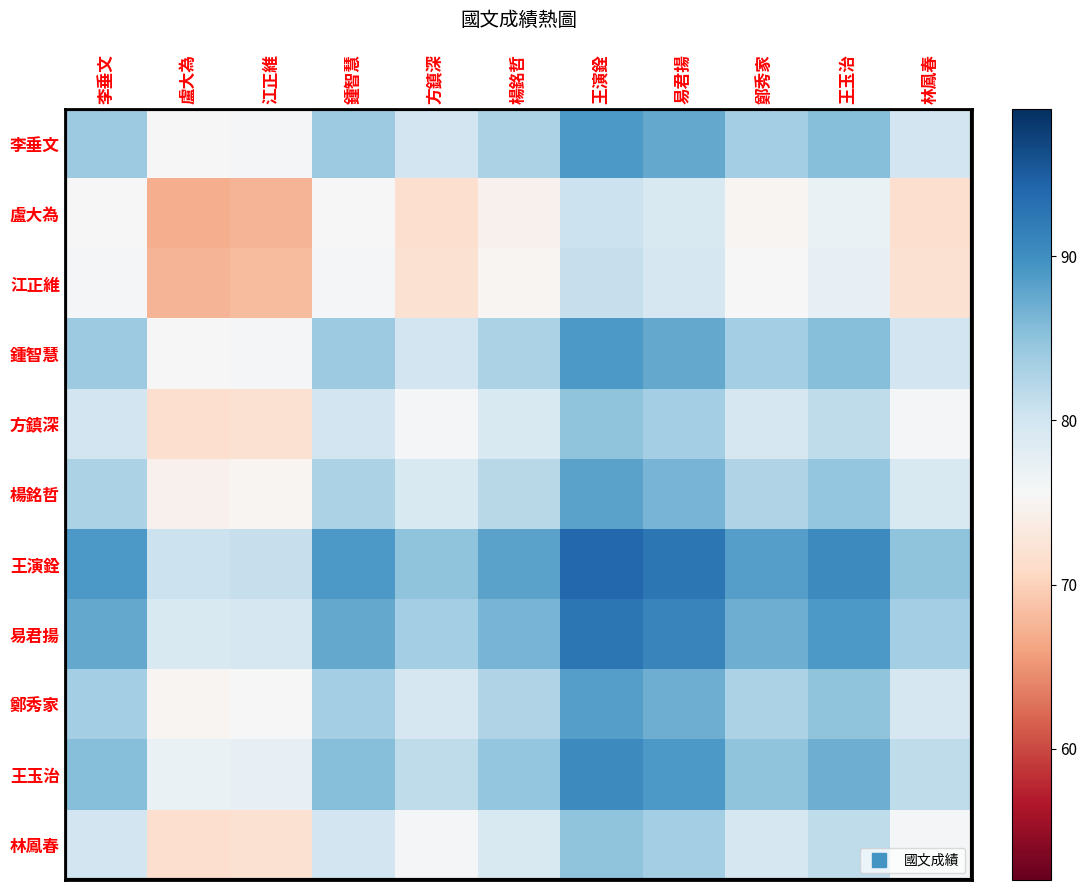

Reading left to right, transcribe all the data shown in this chart.

李垂文: 李垂文=84.0	盧大為=75.5	江正維=76.0	鍾智慧=84.0	方鎮深=80.0	楊銘哲=83.0	王演銓=89.0	易君揚=87.5	鄭秀家=83.5	王玉治=85.5	林鳳春=80.0
盧大為: 李垂文=75.5	盧大為=67.0	江正維=67.5	鍾智慧=75.5	方鎮深=71.5	楊銘哲=74.5	王演銓=80.5	易君揚=79.0	鄭秀家=75.0	王玉治=77.0	林鳳春=71.5
江正維: 李垂文=76.0	盧大為=67.5	江正維=68.0	鍾智慧=76.0	方鎮深=72.0	楊銘哲=75.0	王演銓=81.0	易君揚=79.5	鄭秀家=75.5	王玉治=77.5	林鳳春=72.0
鍾智慧: 李垂文=84.0	盧大為=75.5	江正維=76.0	鍾智慧=84.0	方鎮深=80.0	楊銘哲=83.0	王演銓=89.0	易君揚=87.5	鄭秀家=83.5	王玉治=85.5	林鳳春=80.0
方鎮深: 李垂文=80.0	盧大為=71.5	江正維=72.0	鍾智慧=80.0	方鎮深=76.0	楊銘哲=79.0	王演銓=85.0	易君揚=83.5	鄭秀家=79.5	王玉治=81.5	林鳳春=76.0
楊銘哲: 李垂文=83.0	盧大為=74.5	江正維=75.0	鍾智慧=83.0	方鎮深=79.0	楊銘哲=82.0	王演銓=88.0	易君揚=86.5	鄭秀家=82.5	王玉治=84.5	林鳳春=79.0
王演銓: 李垂文=89.0	盧大為=80.5	江正維=81.0	鍾智慧=89.0	方鎮深=85.0	楊銘哲=88.0	王演銓=94.0	易君揚=92.5	鄭秀家=88.5	王玉治=90.5	林鳳春=85.0
易君揚: 李垂文=87.5	盧大為=79.0	江正維=79.5	鍾智慧=87.5	方鎮深=83.5	楊銘哲=86.5	王演銓=92.5	易君揚=91.0	鄭秀家=87.0	王玉治=89.0	林鳳春=83.5
鄭秀家: 李垂文=83.5	盧大為=75.0	江正維=75.5	鍾智慧=83.5	方鎮深=79.5	楊銘哲=82.5	王演銓=88.5	易君揚=87.0	鄭秀家=83.0	王玉治=85.0	林鳳春=79.5
王玉治: 李垂文=85.5	盧大為=77.0	江正維=77.5	鍾智慧=85.5	方鎮深=81.5	楊銘哲=84.5	王演銓=90.5	易君揚=89.0	鄭秀家=85.0	王玉治=87.0	林鳳春=81.5
林鳳春: 李垂文=80.0	盧大為=71.5	江正維=72.0	鍾智慧=80.0	方鎮深=76.0	楊銘哲=79.0	王演銓=85.0	易君揚=83.5	鄭秀家=79.5	王玉治=81.5	林鳳春=76.0